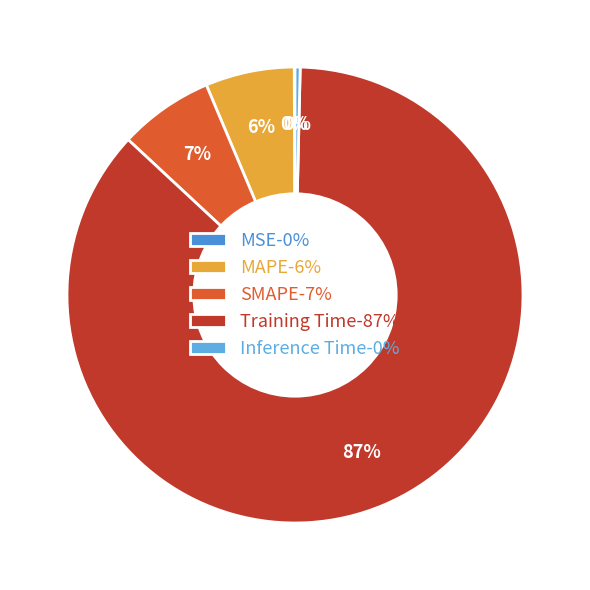

What percentage is the SMAPE slice, to the nearest percent?

7%